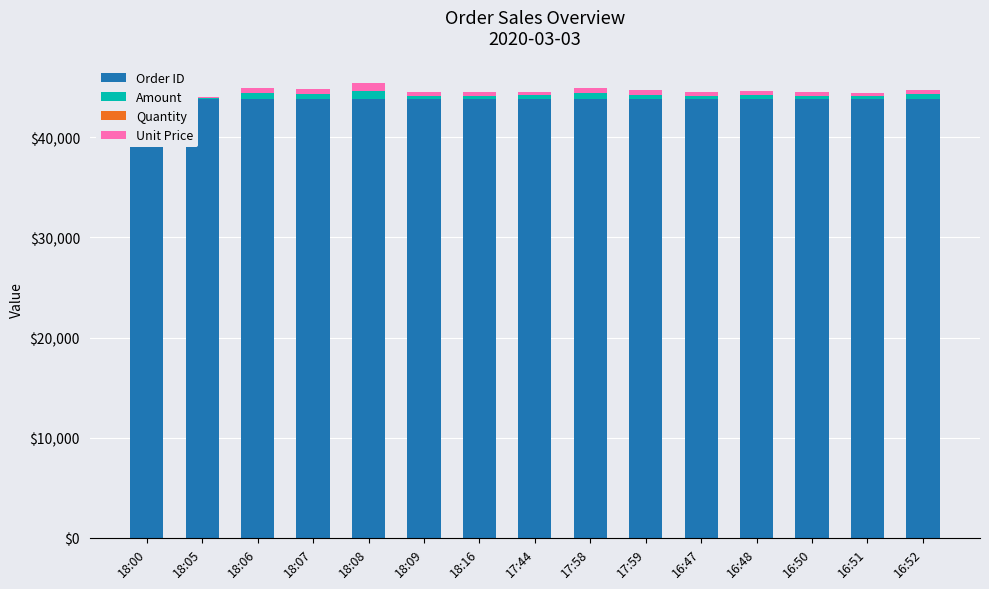

What is the sum of all Order ID values?

657017